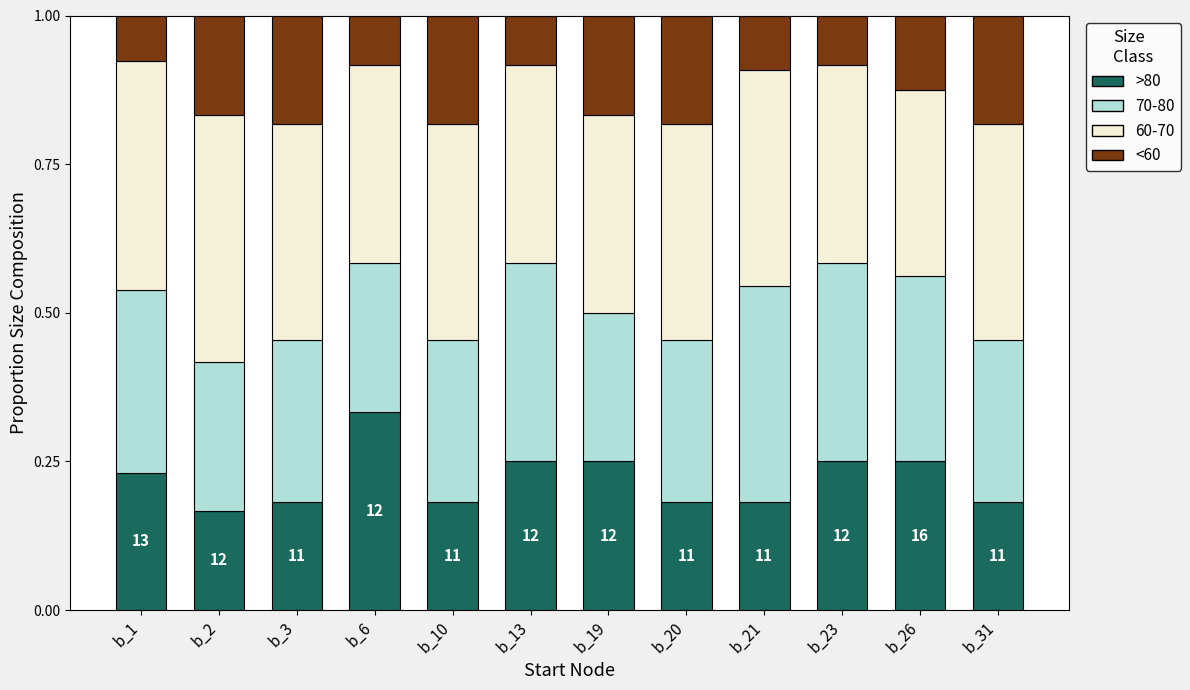

What is the total value across all series at b_20?

1.0